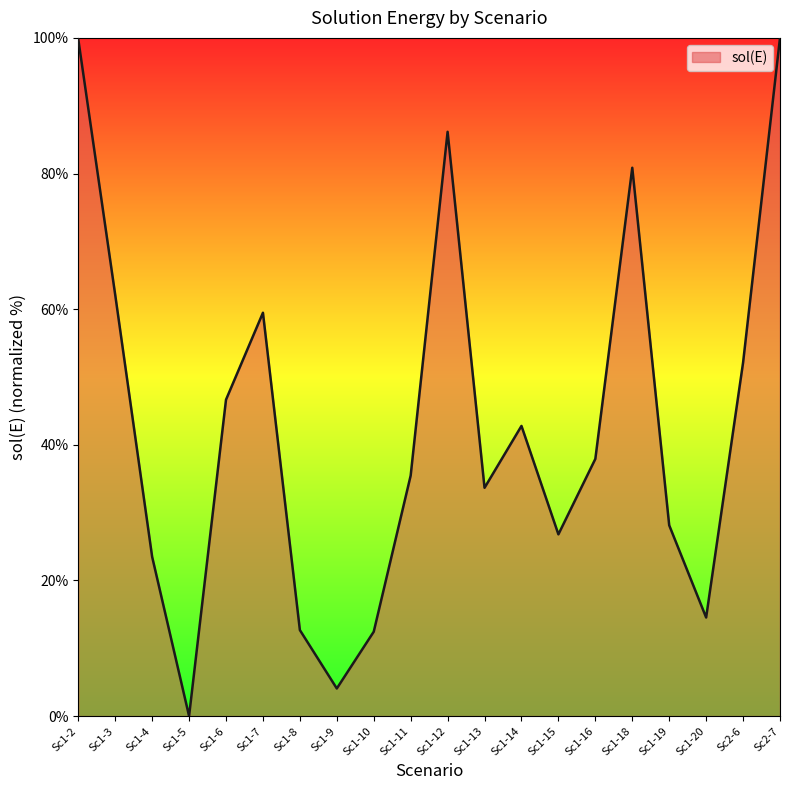

The value at Sc1-6 is 14.9. True or false?

False